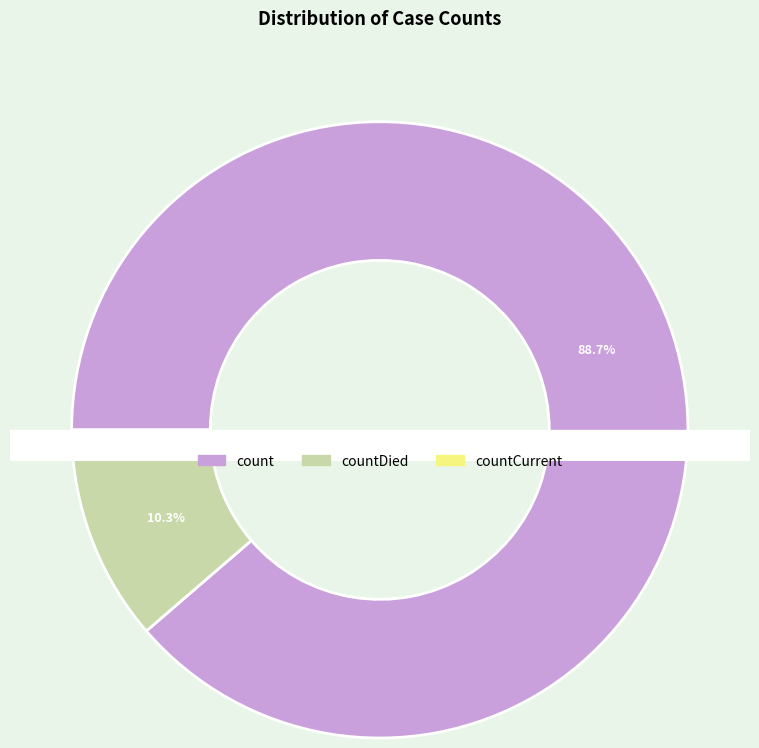

Is count the majority of the pie?

Yes